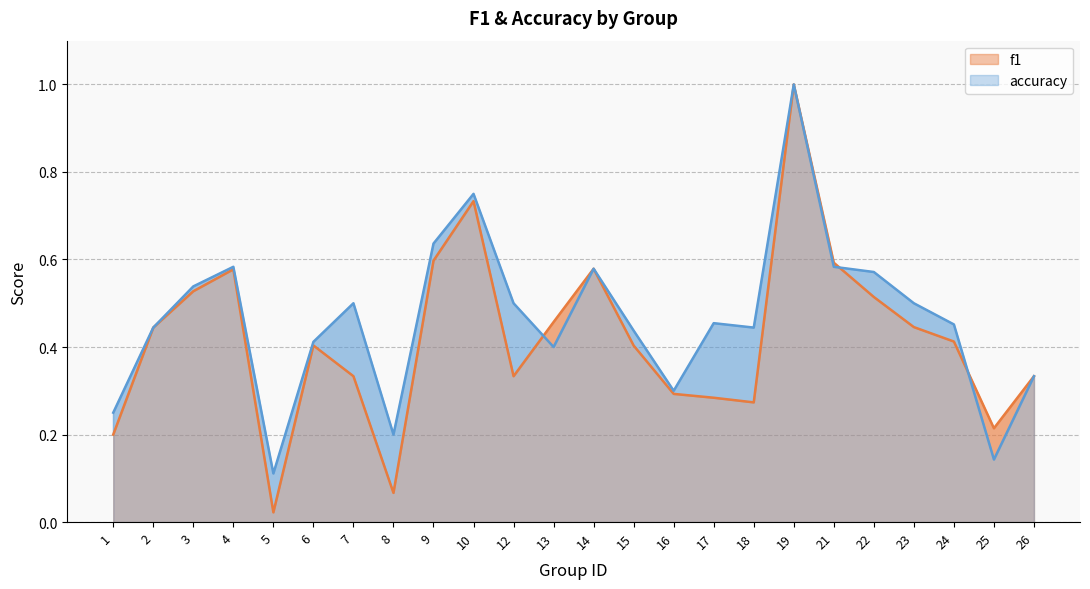

How many interior local peaks does the accuracy series have?

6